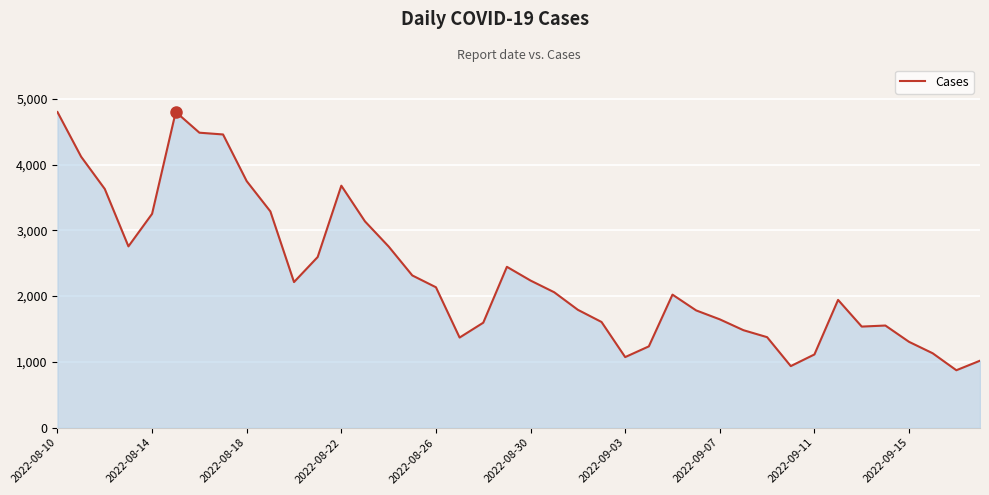

What is the smallest value displayed?

873